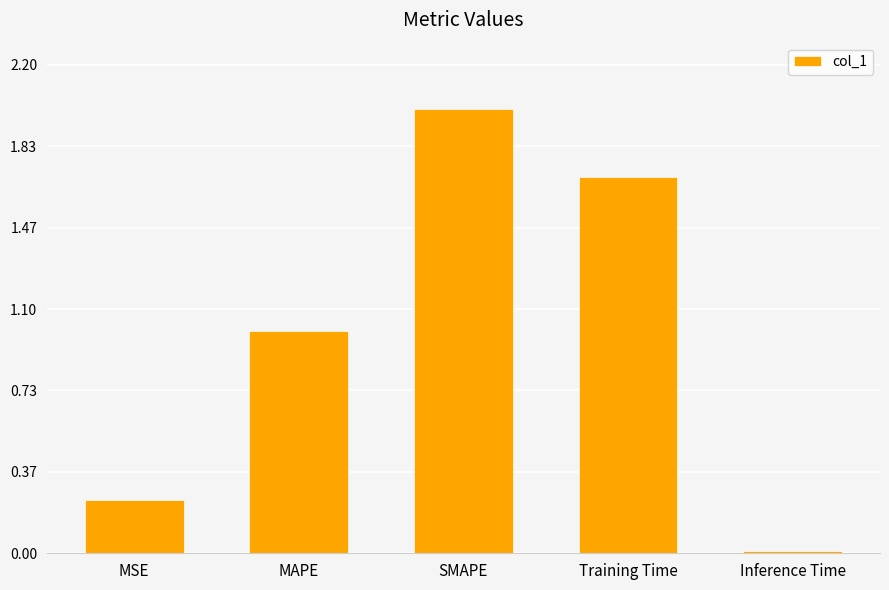

Rank the categories by value from highest to lowest.

SMAPE, Training Time, MAPE, MSE, Inference Time